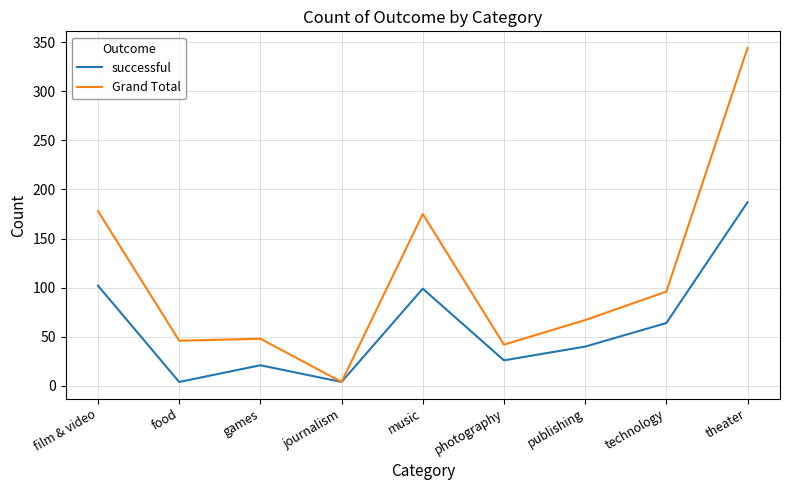

What are all the series names shown in the legend?

successful, Grand Total